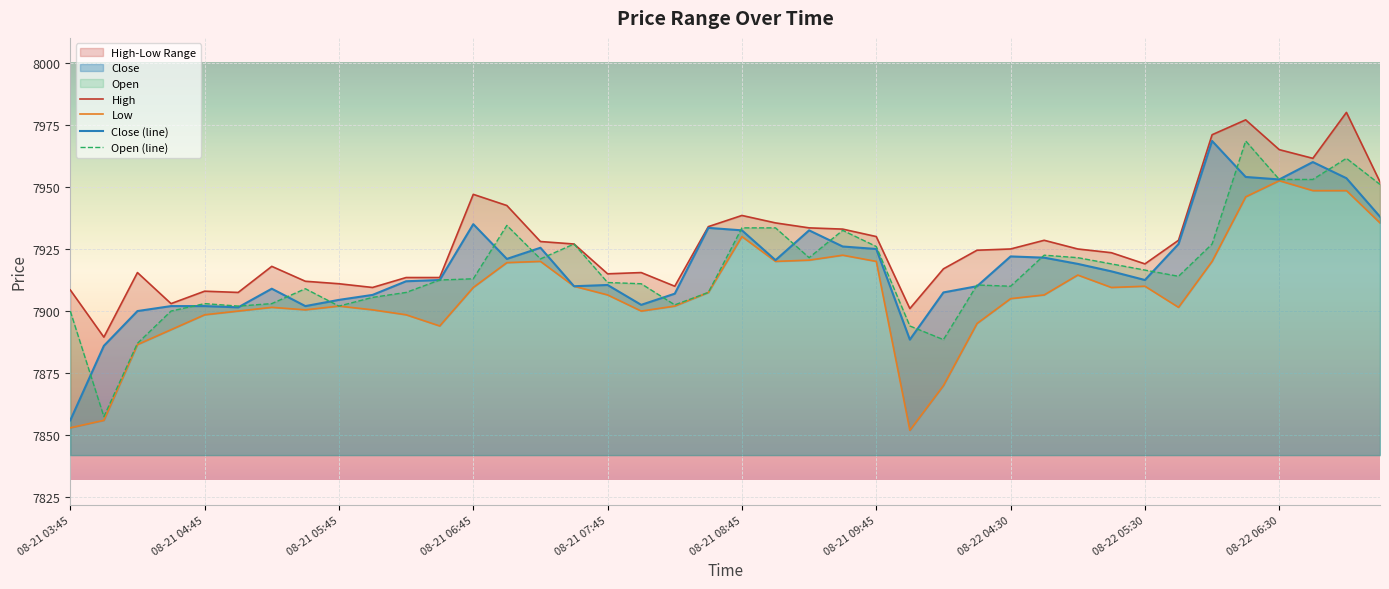

How many lines are shown in the chart?

4